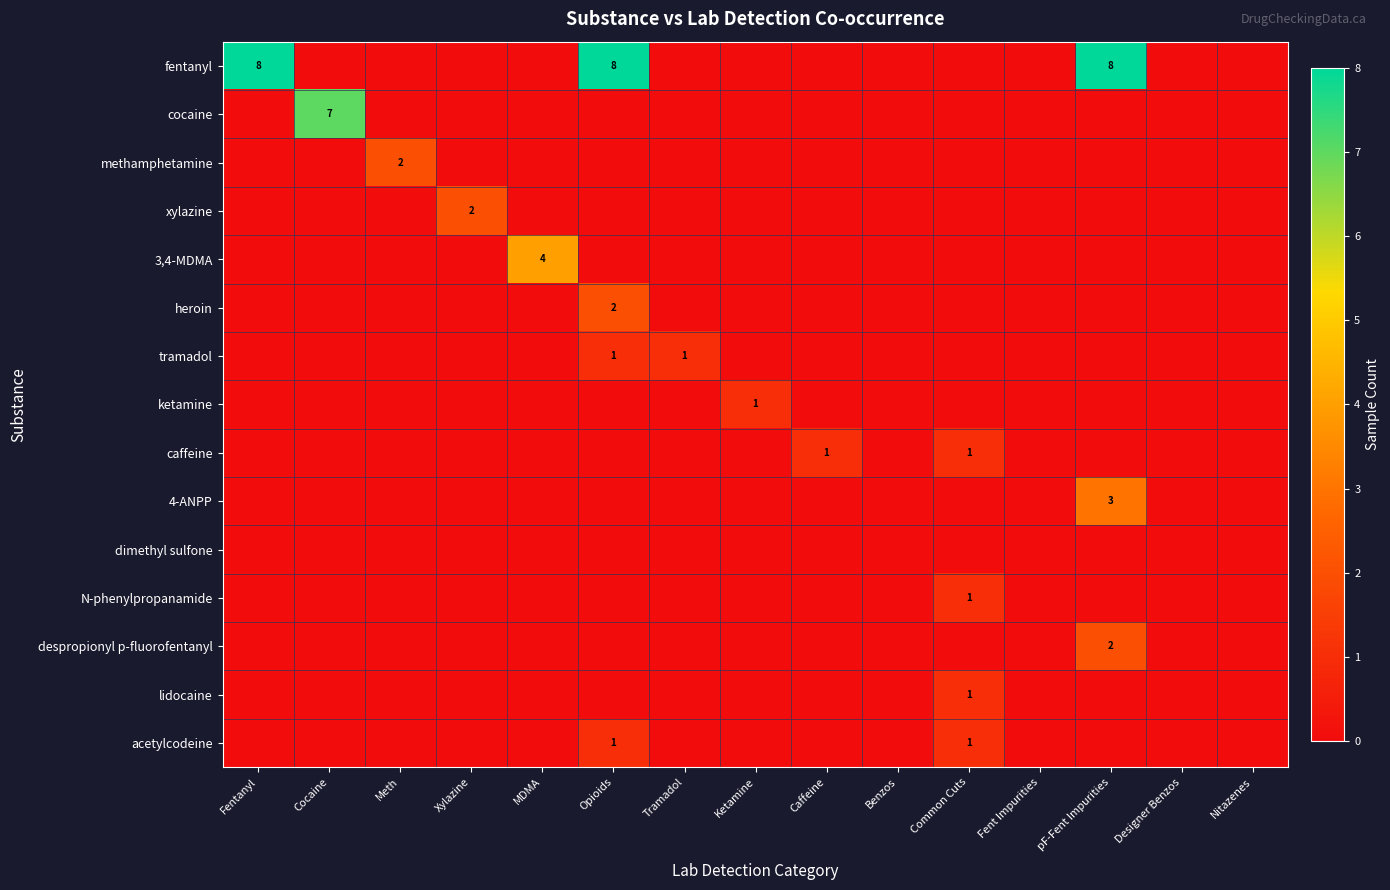

What is the greatest value displayed?

8